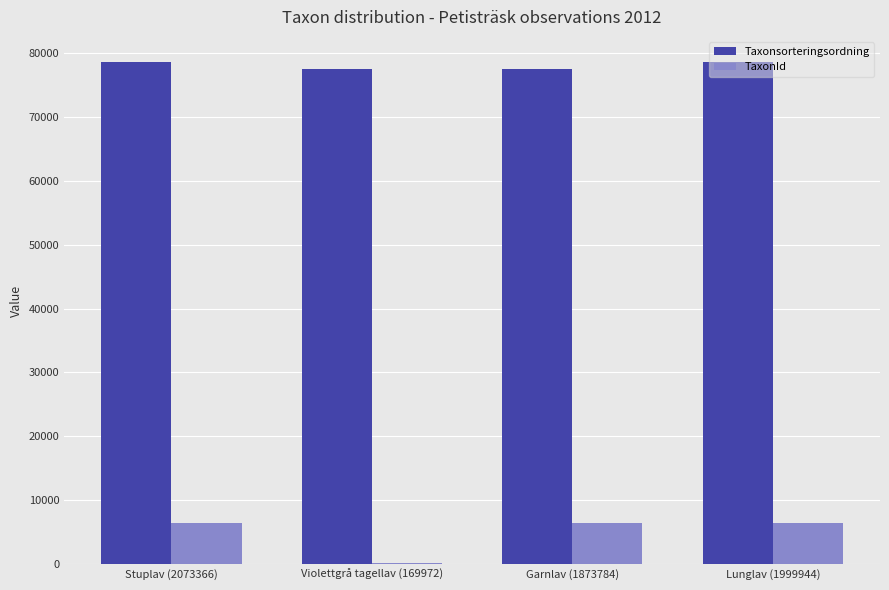

What is the approximate value of Taxonsorteringsordning at Garnlav (1873784)?

77506